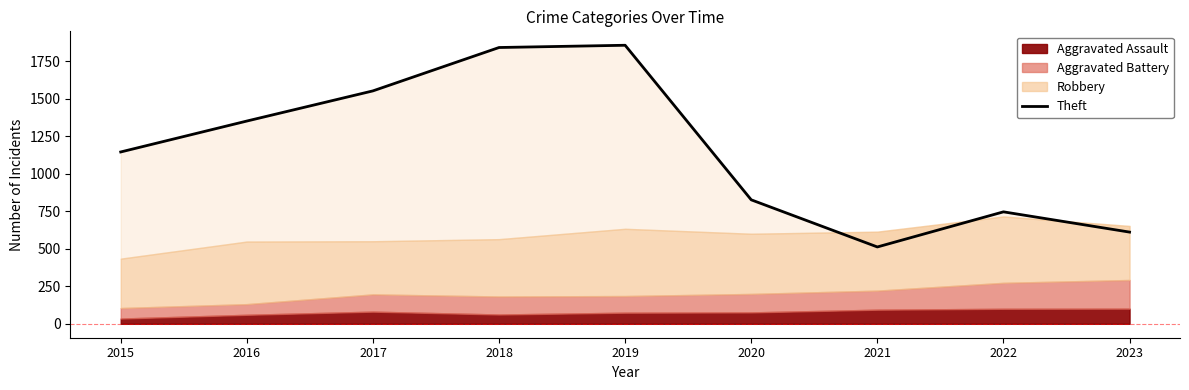

List the labels in order of value, largest first.

2019, 2018, 2017, 2016, 2015, 2020, 2022, 2023, 2021